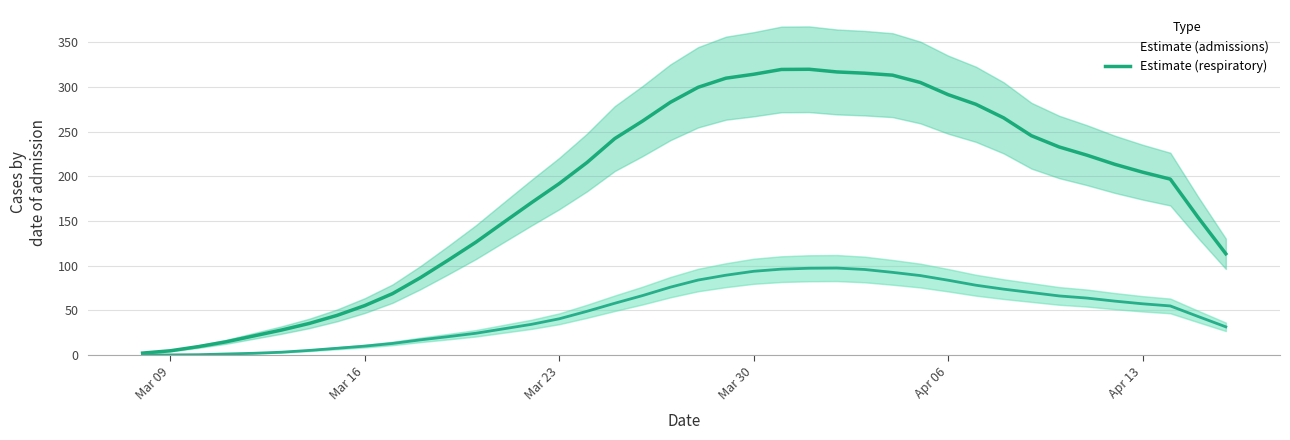

Which category has the lowest value across all series?

Mar 09